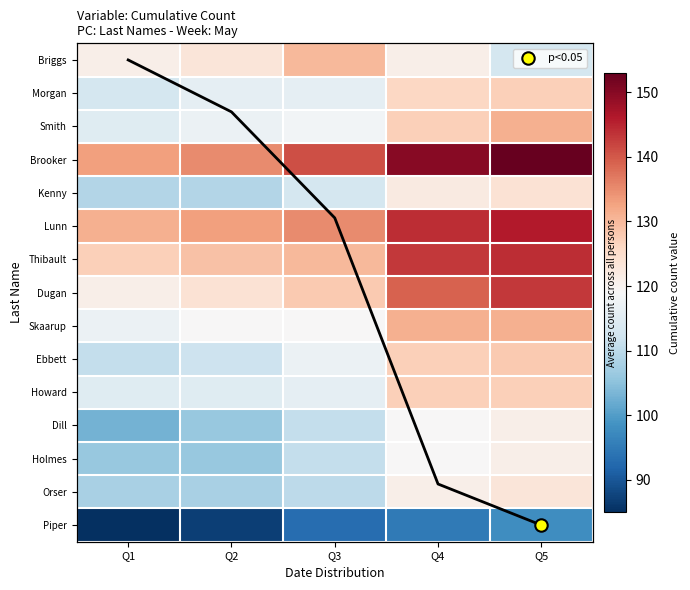

At which category is the sum across all series the highest?

Q5